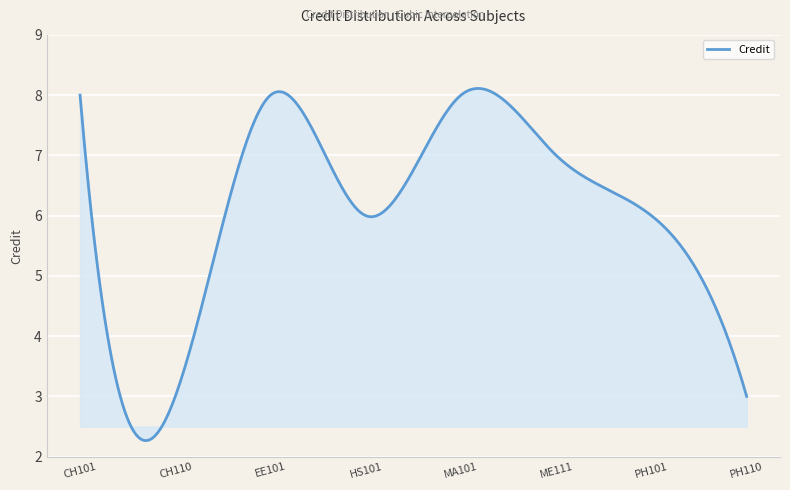

What is the difference between the maximum and minimum values?

5.8